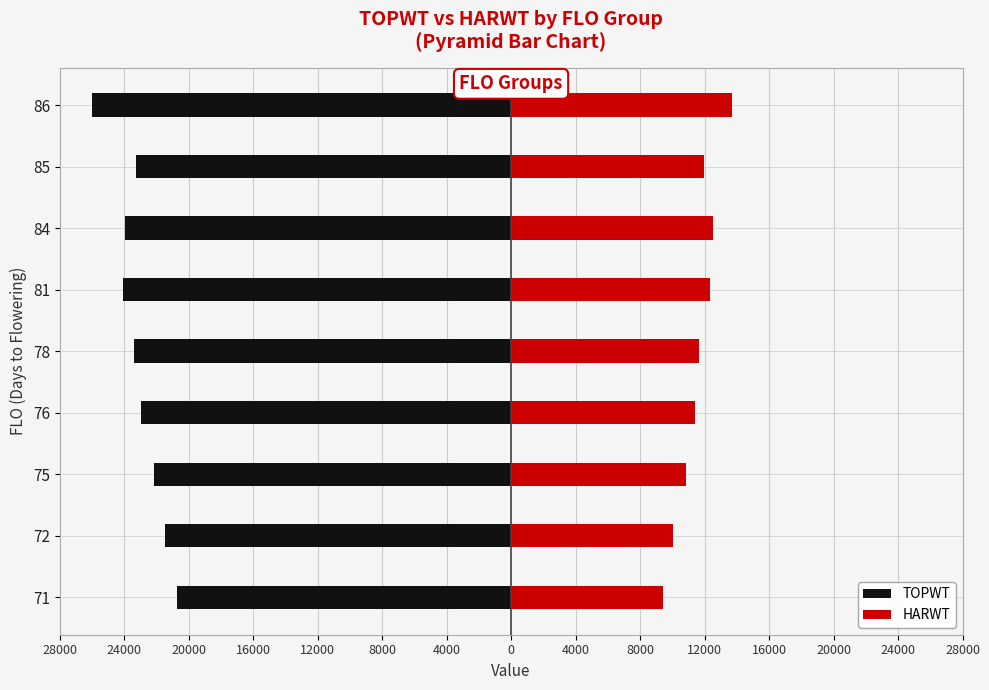

What is the sum of all HARWT values?

103971